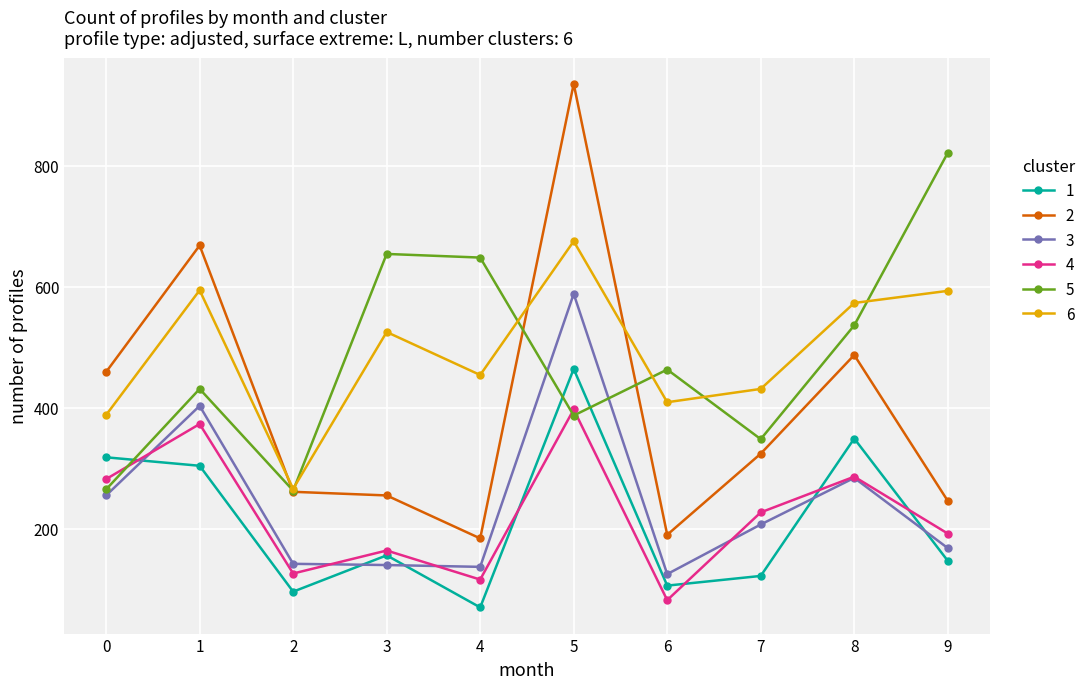

The 5 series shows 415 at 0. True or false?

False